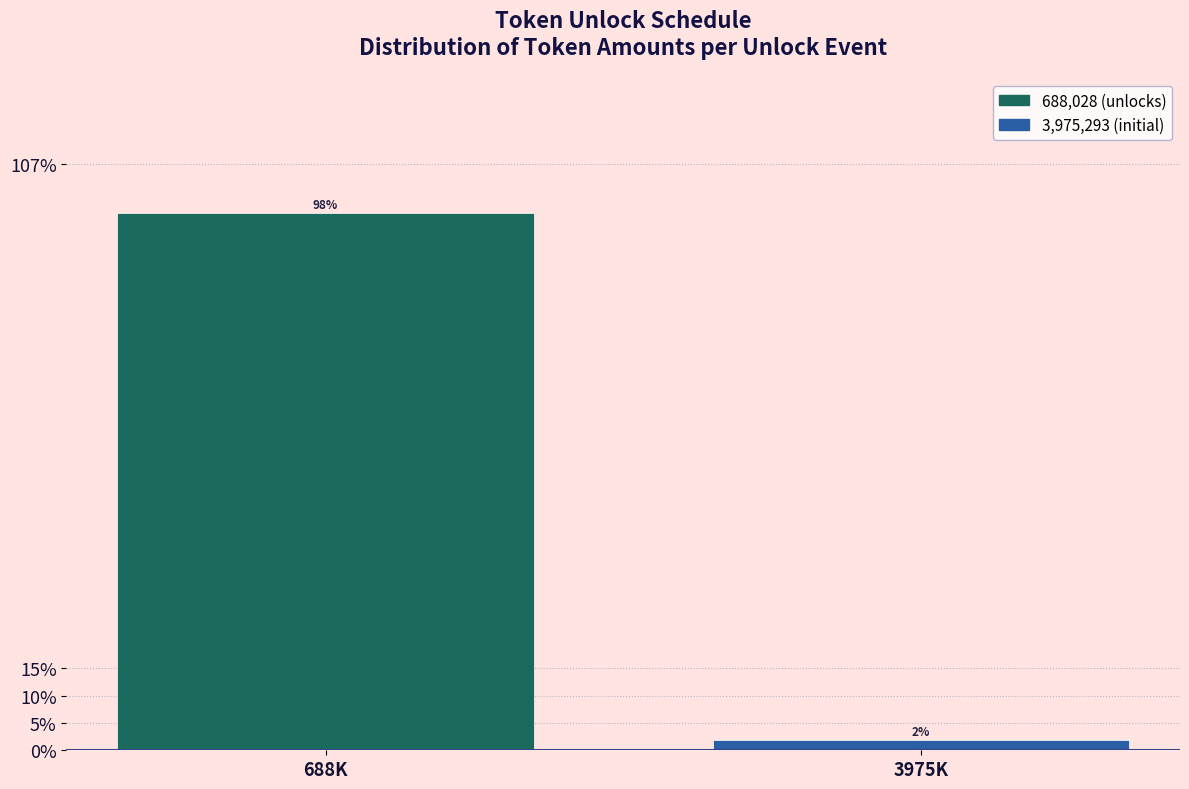

At which label does the data first exceed 98?

688K